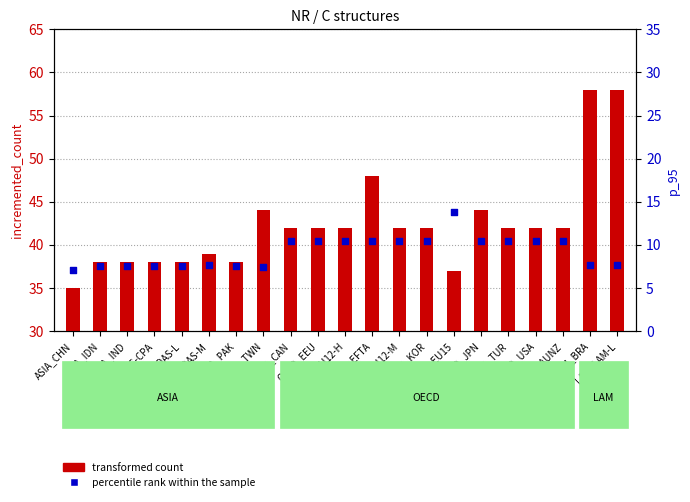

What are all the series names shown in the legend?

transformed count, percentile rank within the sample